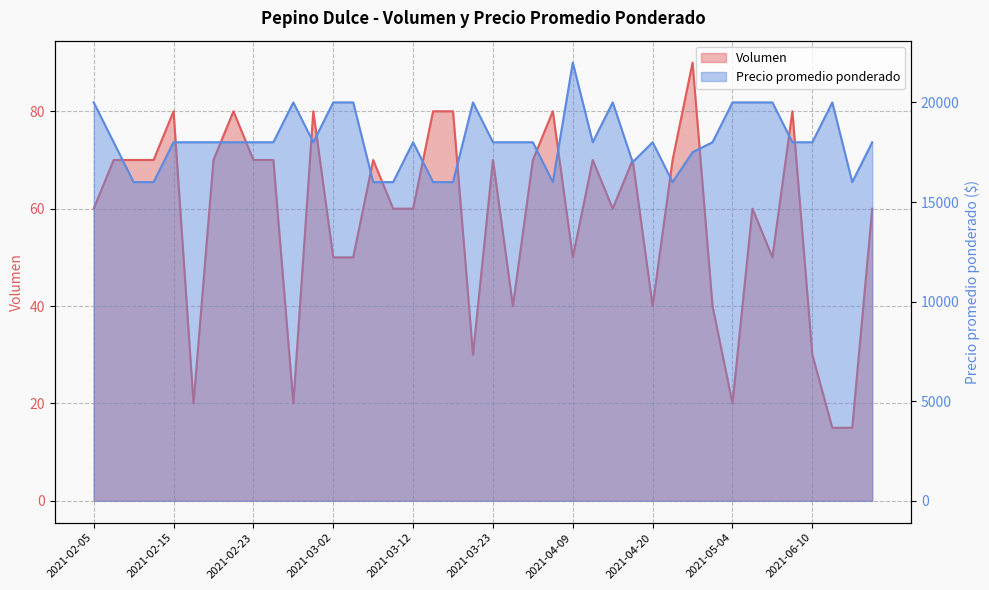

At which category does the chart reach its minimum across all series?

2021-06-17